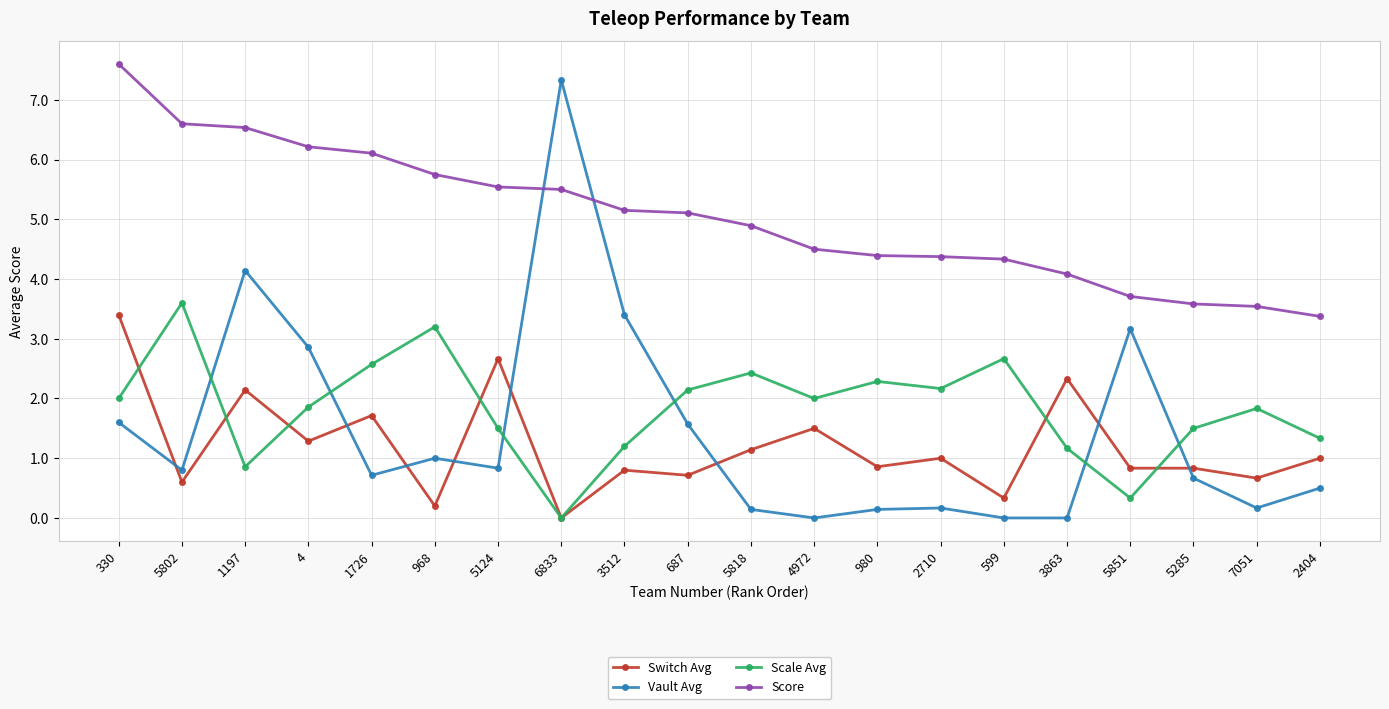

Which series has the largest total across all categories?

Score